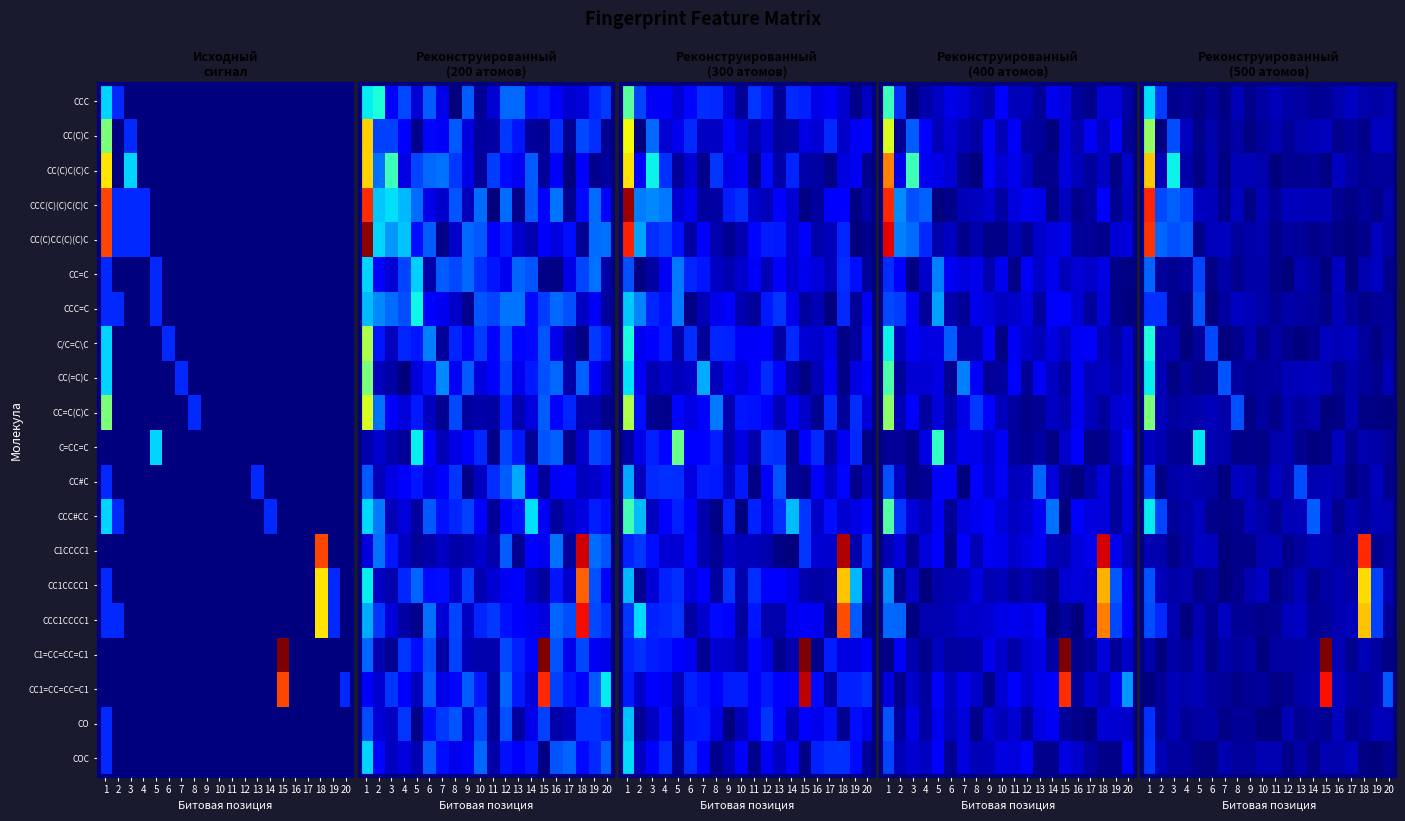

The value of CC(C)C(C)C at 14 is 0.2. True or false?

False